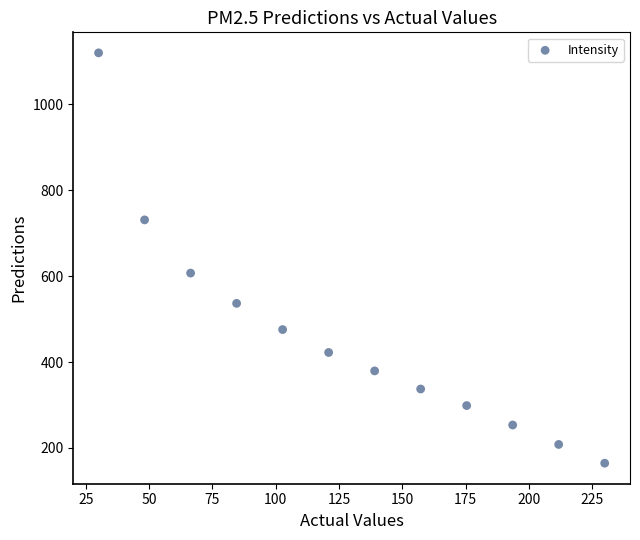

What is the average Y value?

461.1